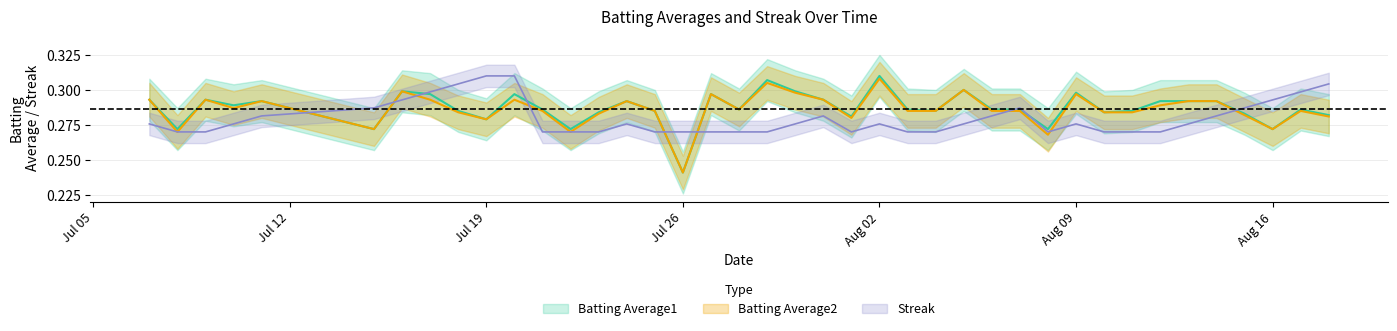

Does the chart display data point markers on the line(s)?

No